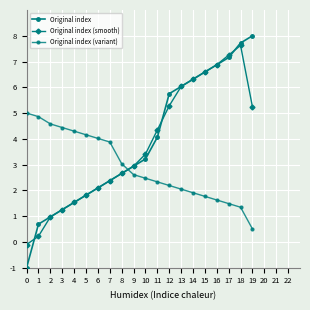

What is the value of the Original index (smooth) point at the 16th from the left?

6.6